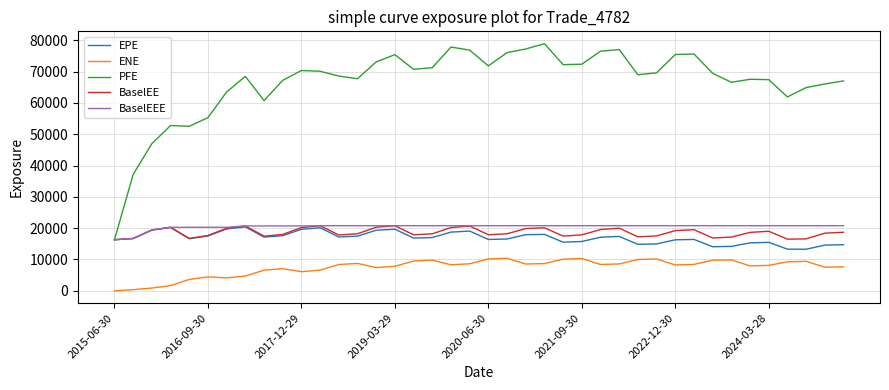

Which series has the largest total across all categories?

PFE